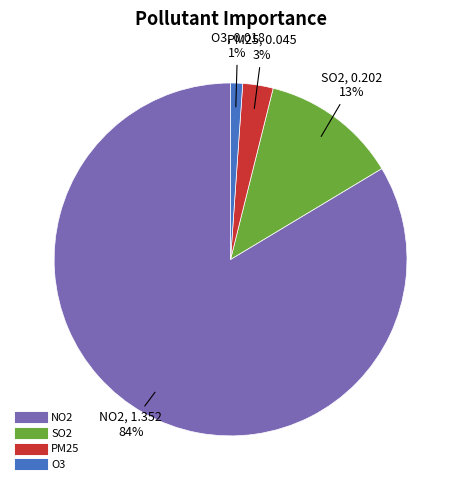

Which has a higher value, NO2 or O3?

NO2